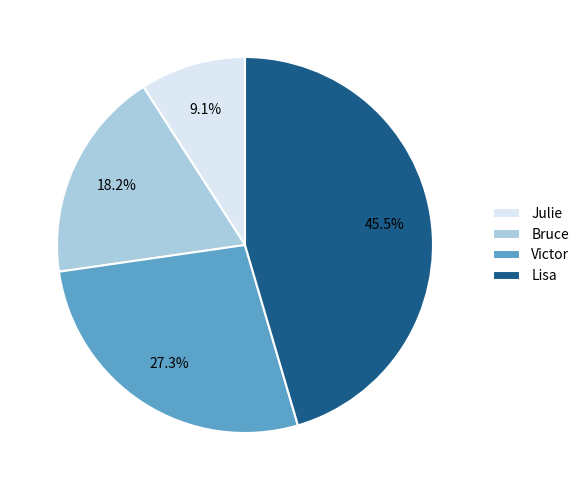

To the nearest percent, what is the combined percentage of Victor and Lisa?

73%